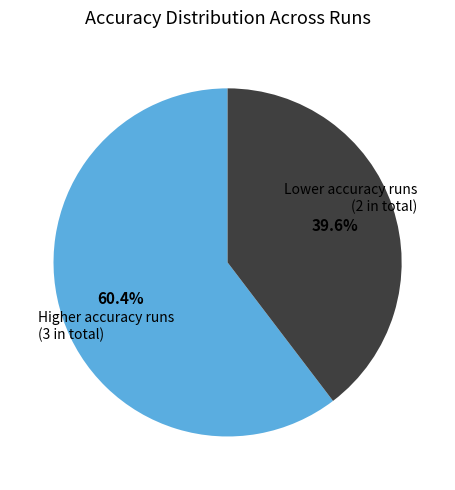

What portion of the pie excludes Lower accuracy runs (2 in total)?

60.4%